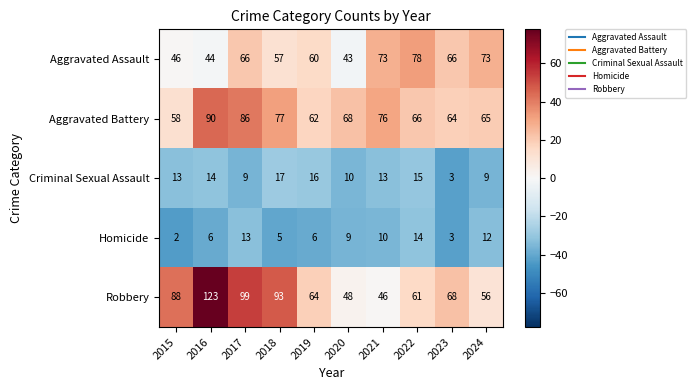

The value of Aggravated Battery at 2015 is 58. True or false?

True